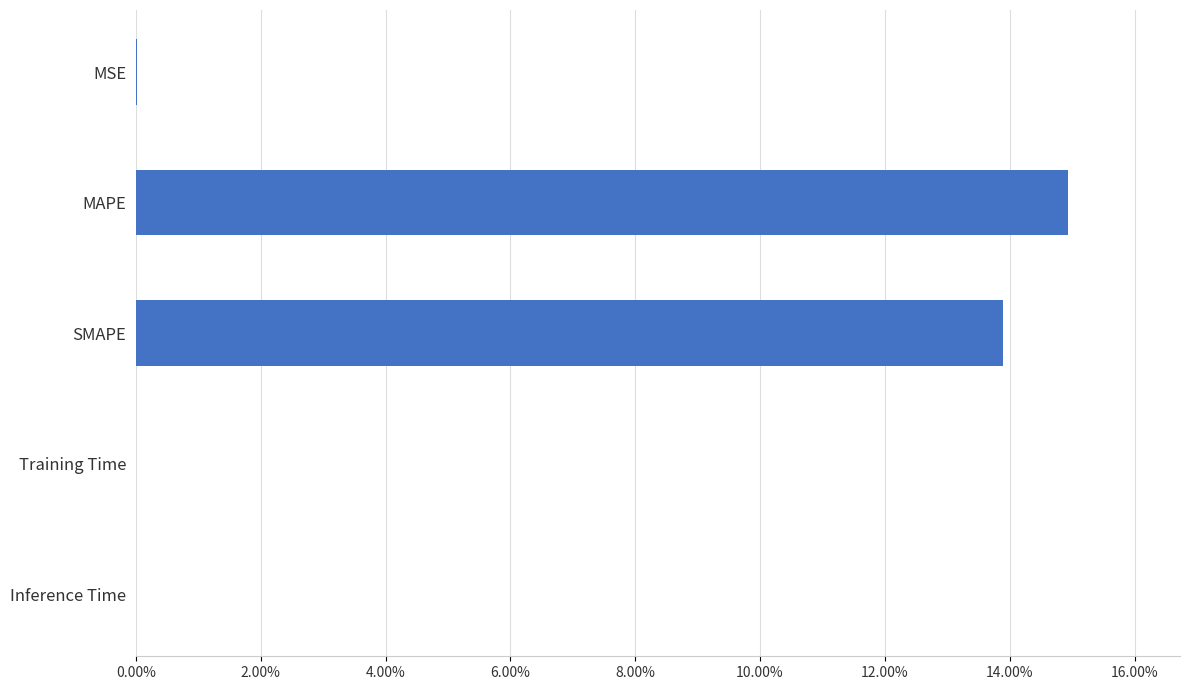

The value at Training Time is 0.0. True or false?

True